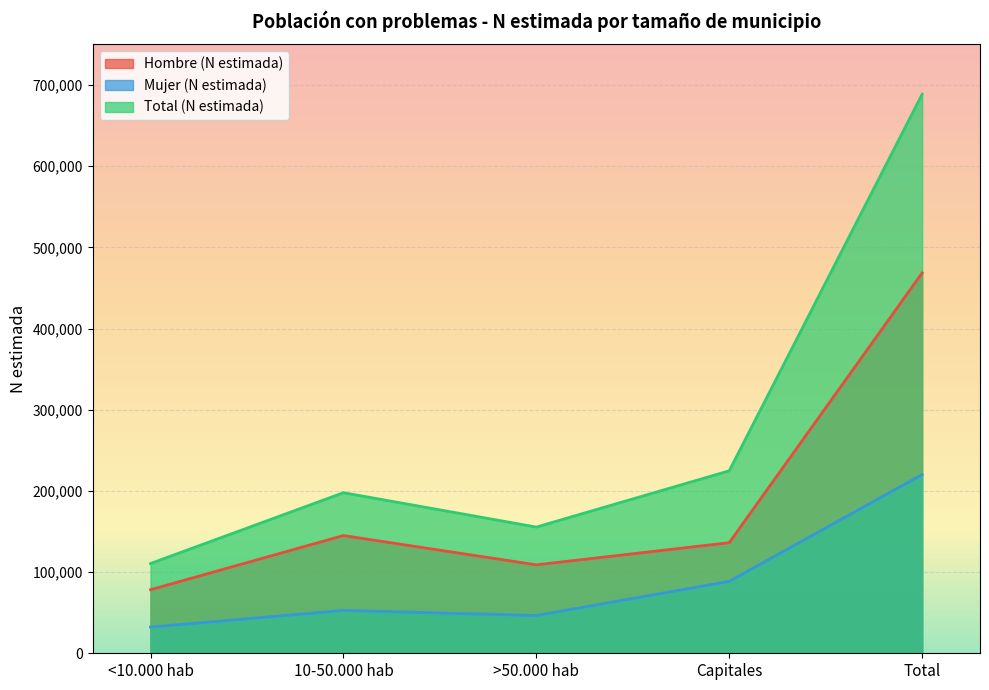

At which category is the sum across all series the highest?

Total